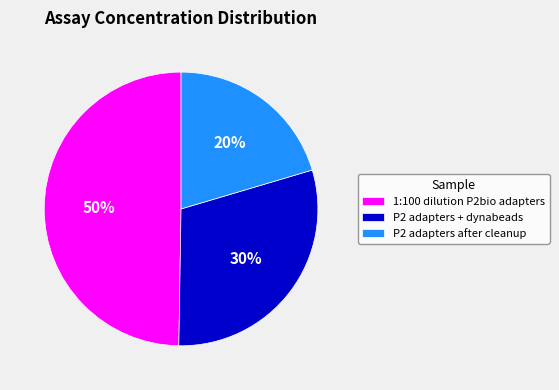

Is the sum of 1:100 dilution P2bio adapters and P2 adapters + dynabeads greater than half?

Yes